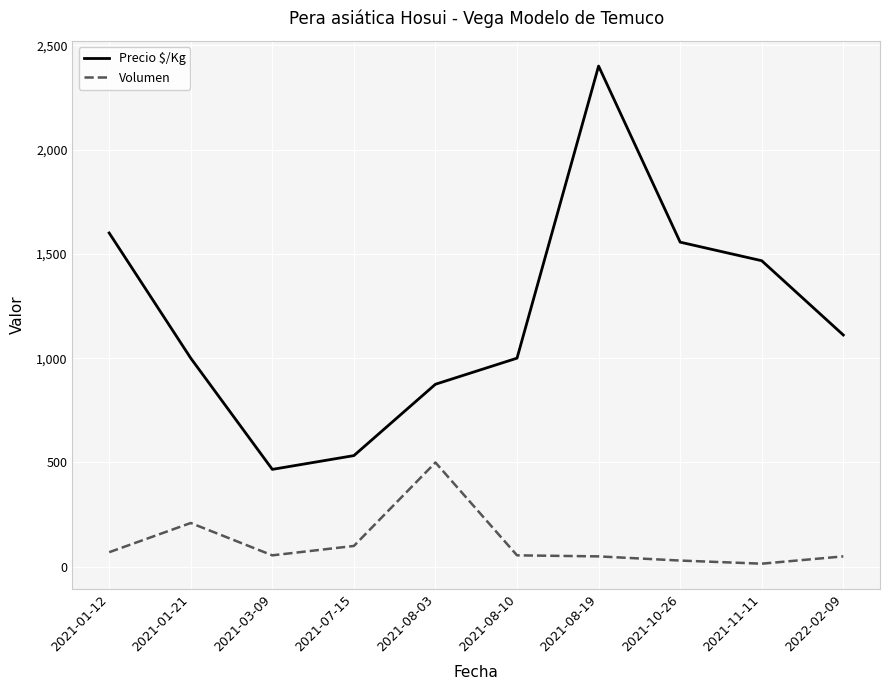

True or false: Volumen and Precio $/Kg cross at least once.

False